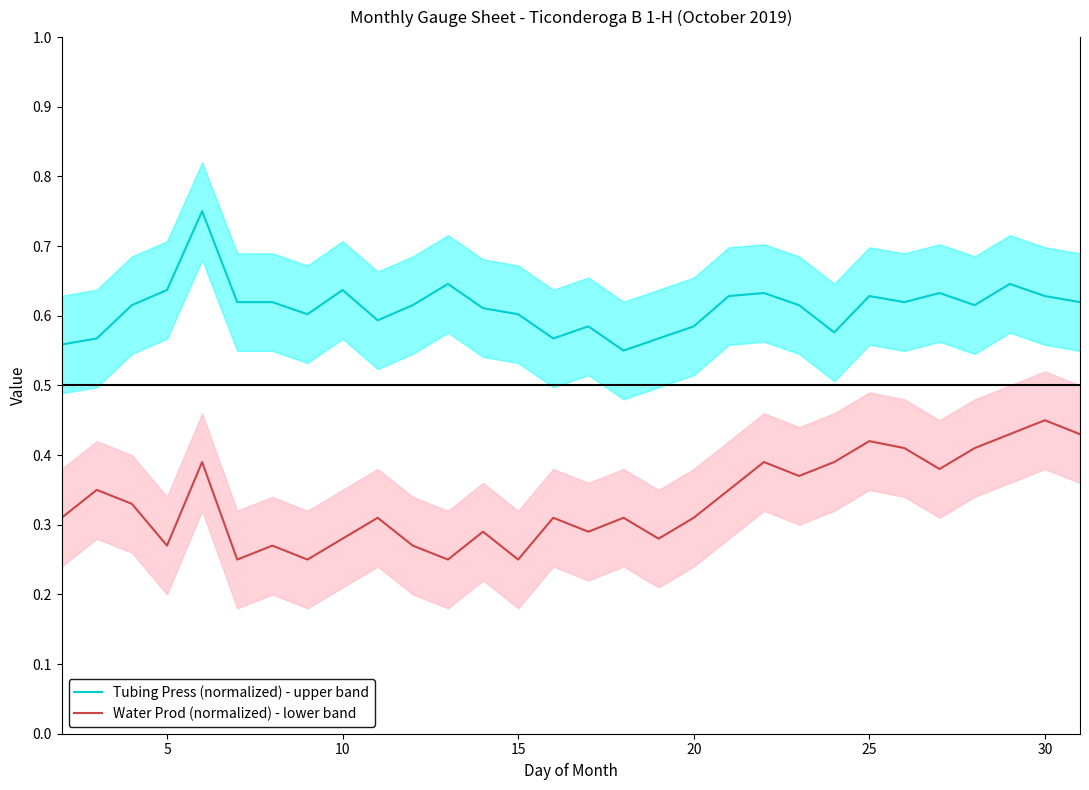

Count the Tubing Press (normalized) - upper band values in the range 0 to 1.

30